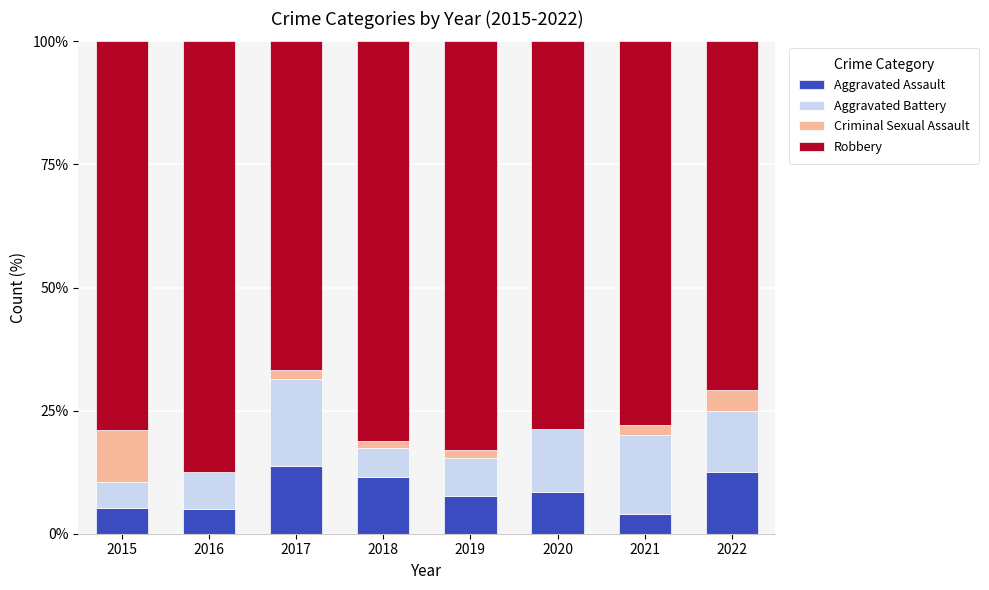

The Aggravated Assault series shows 7.7 at 2019. True or false?

True